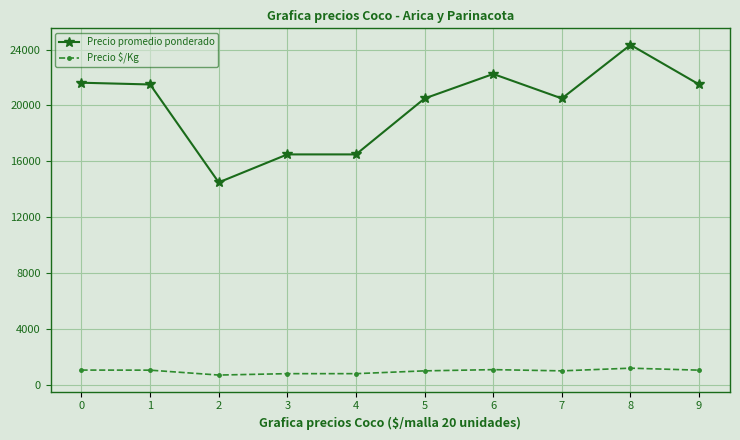

What is the greatest value displayed?

24333